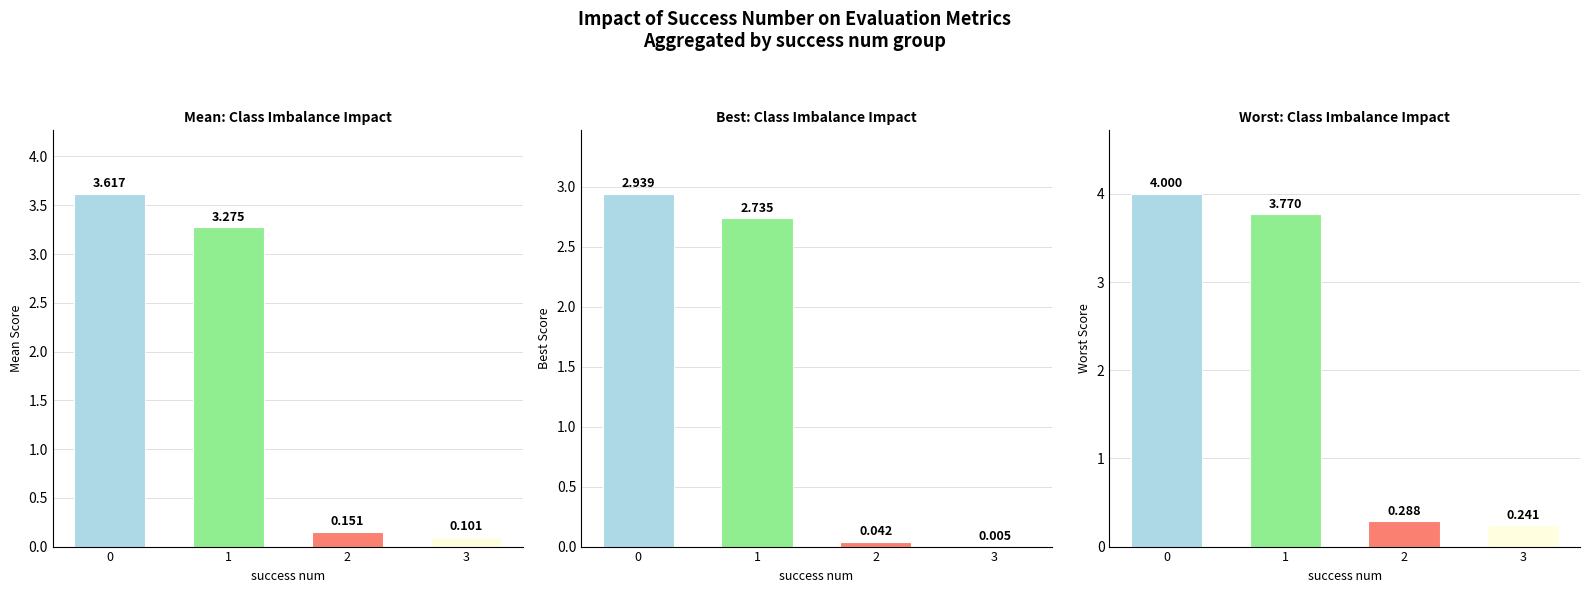

What is the sum of the mean values at 2 and 3?

0.3